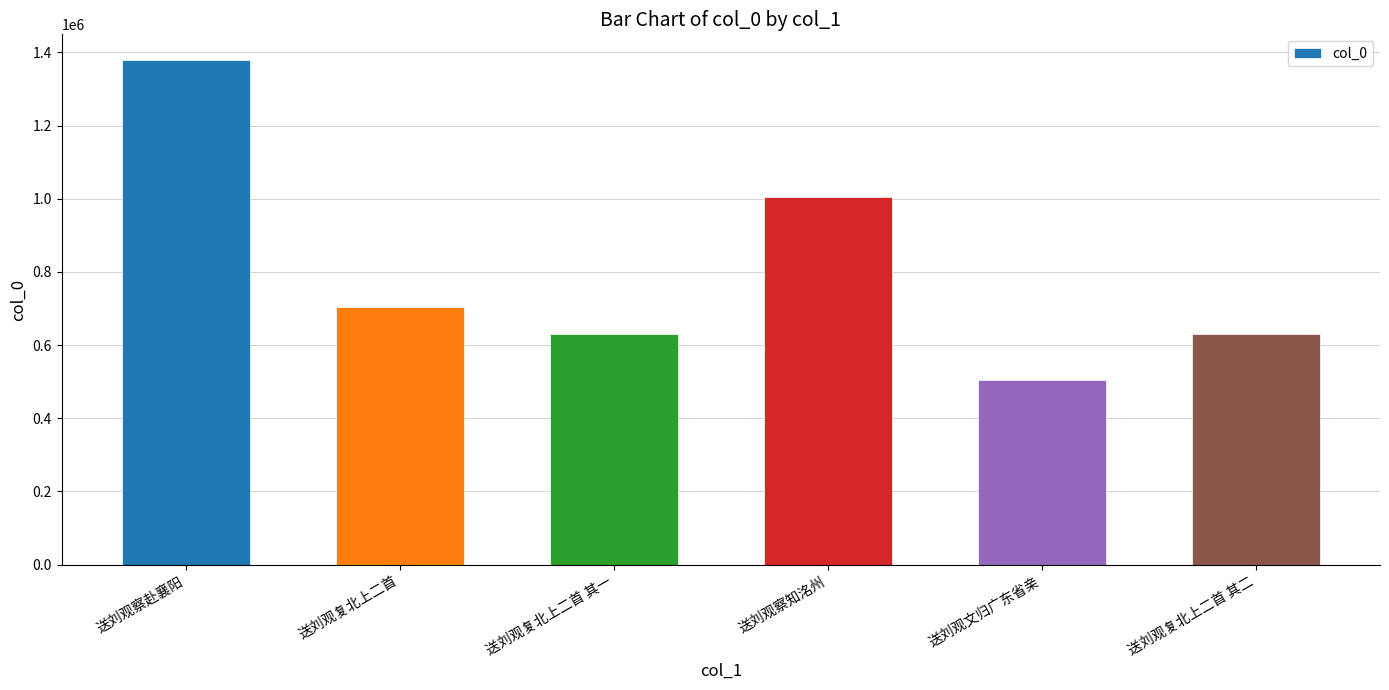

Is it true that the value at 送刘观复北上二首 其二 is 631455?

True